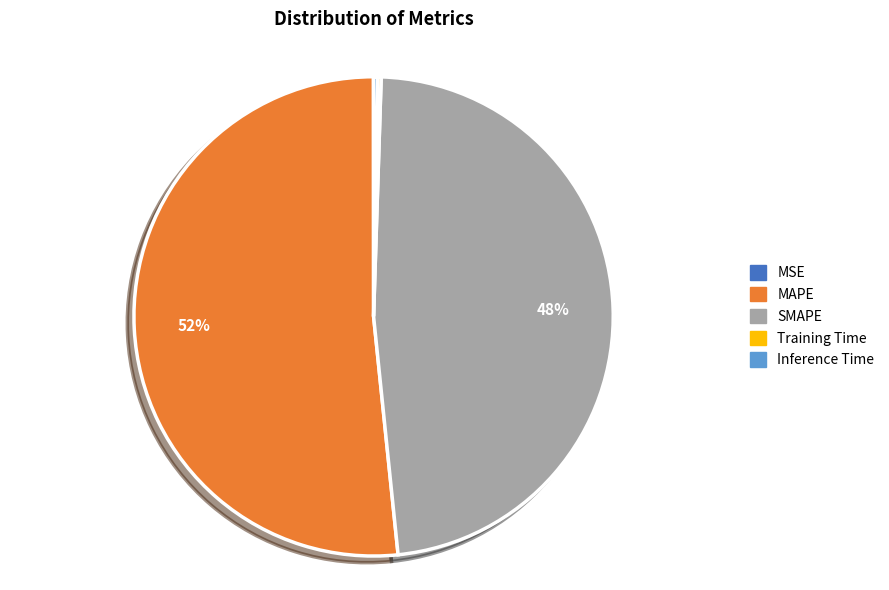

Is it true that MAPE is 46% of the pie?

False